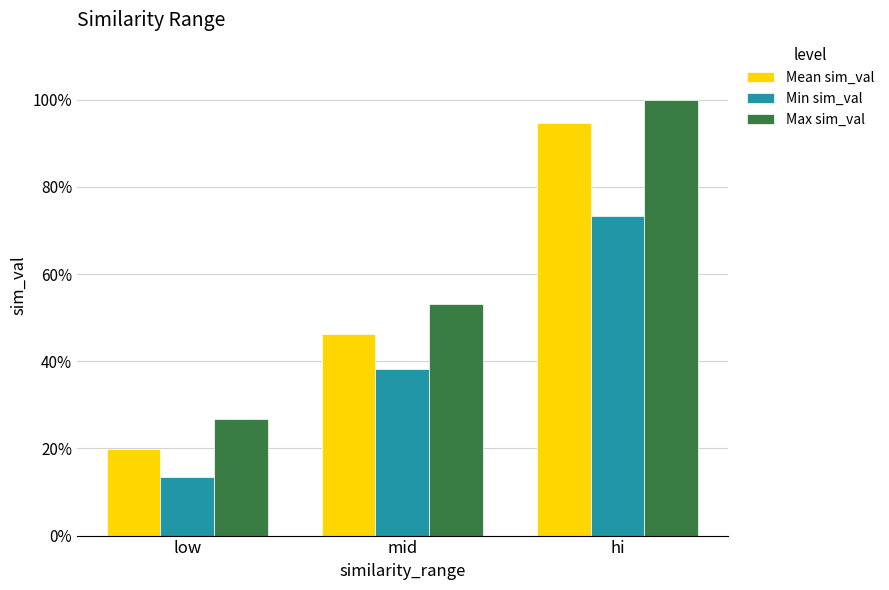

True or false: Min sim_val has a value of 0.2 at mid.

False